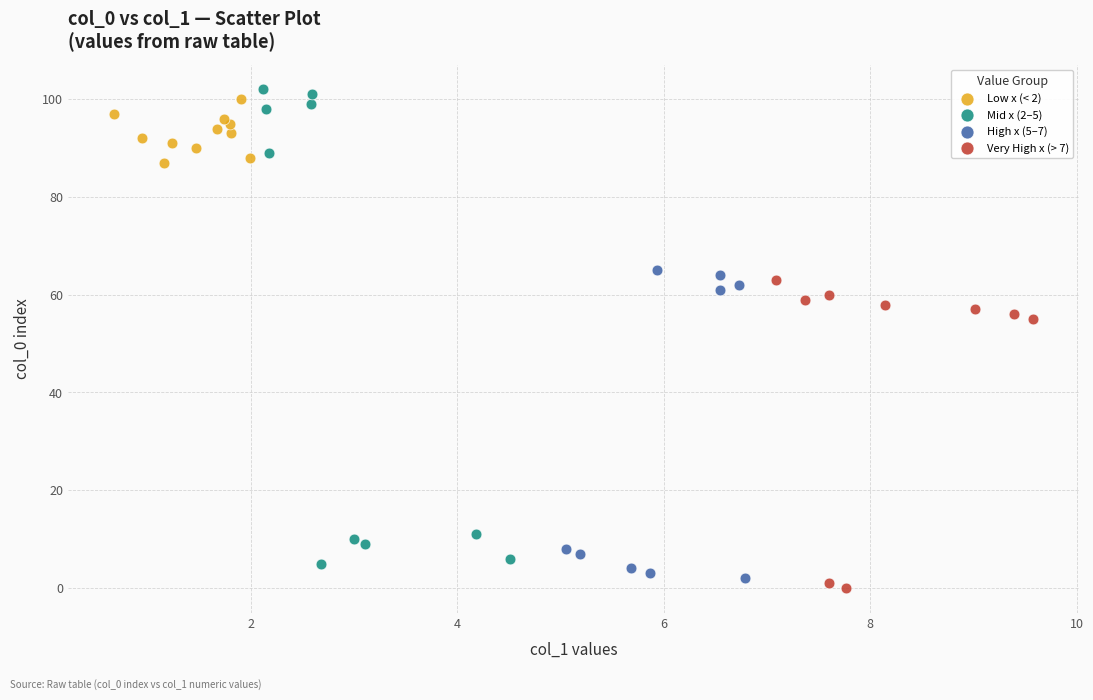

Which series has the widest spread of Y values?

Mid x (2–5)